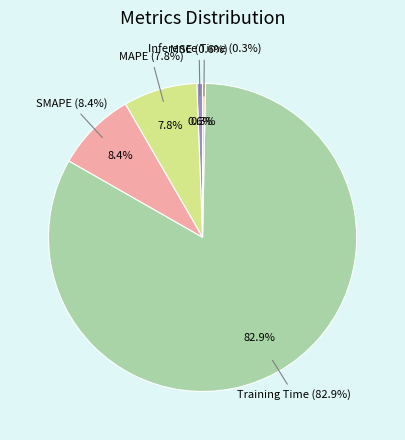

What percentage is NOT represented by MSE?

99.4%